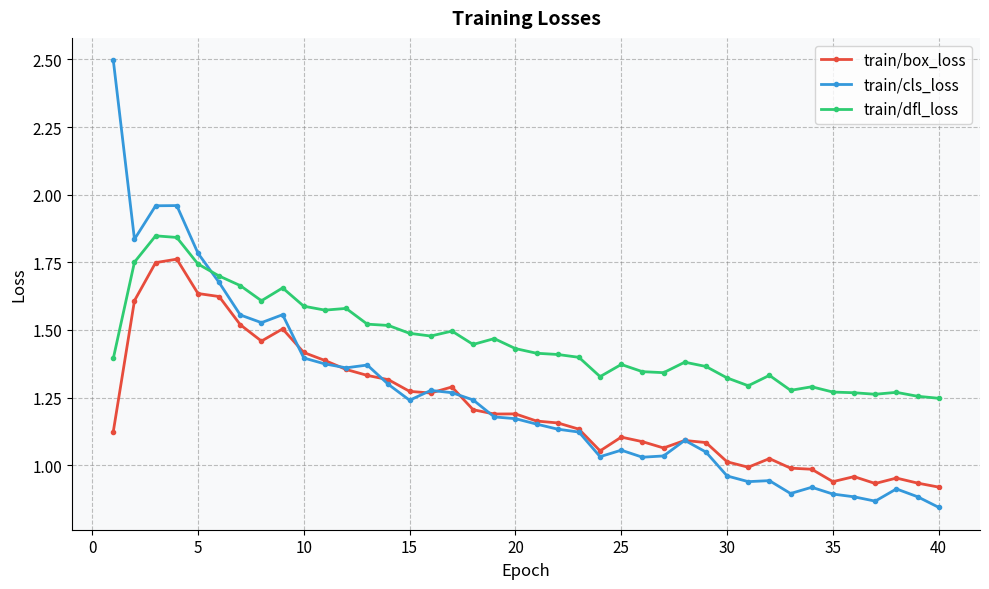

Which series ends up on top after the final intersection of train/box_loss and train/cls_loss?

train/box_loss